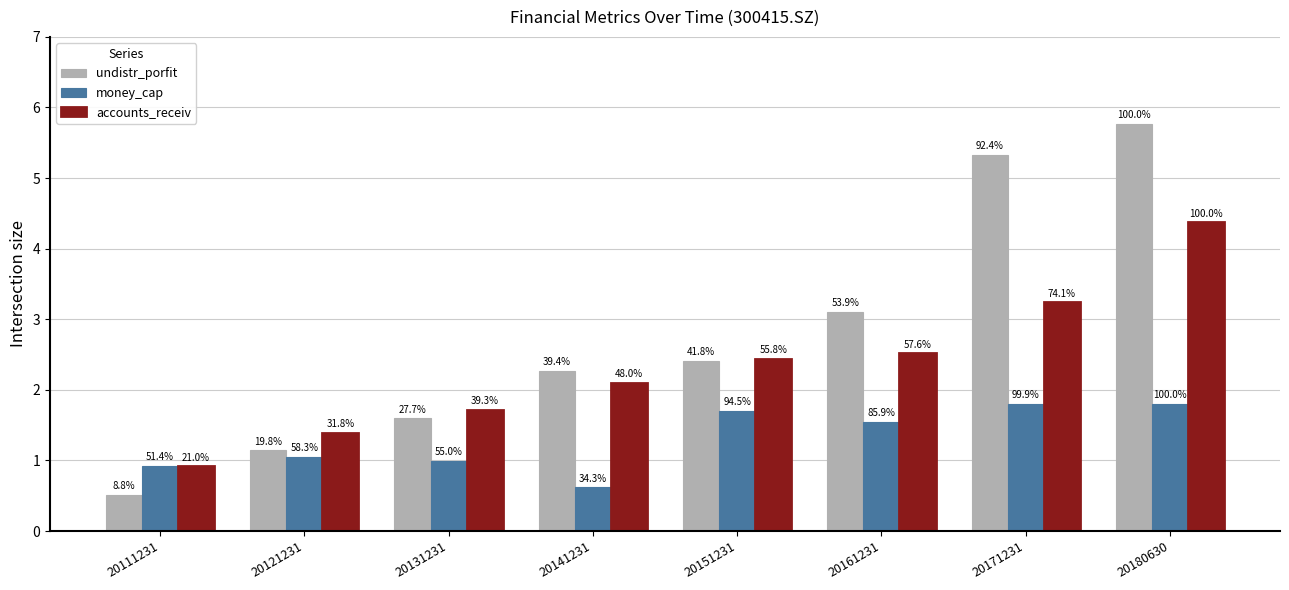

The value of accounts_receiv at 20141231 is 3.2. True or false?

False